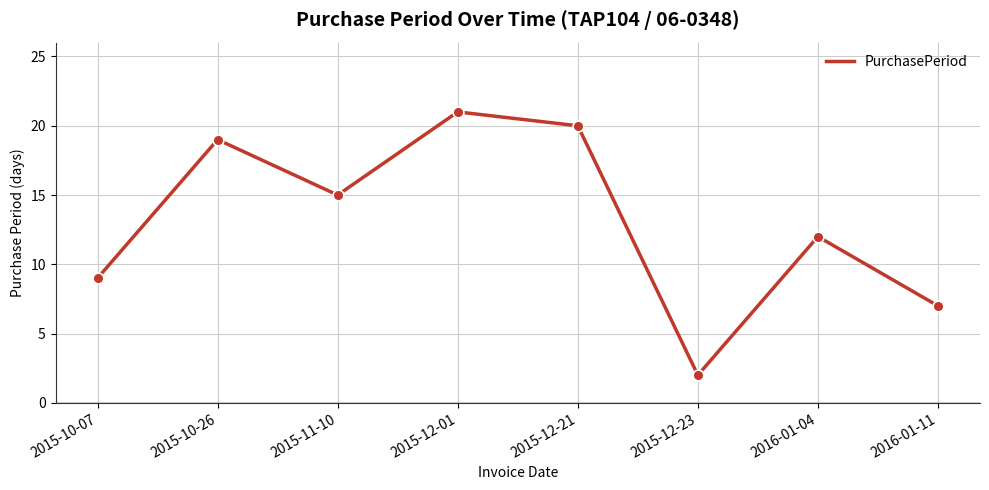

What is the change in value from 2015-12-21 to 2016-01-04?

-8